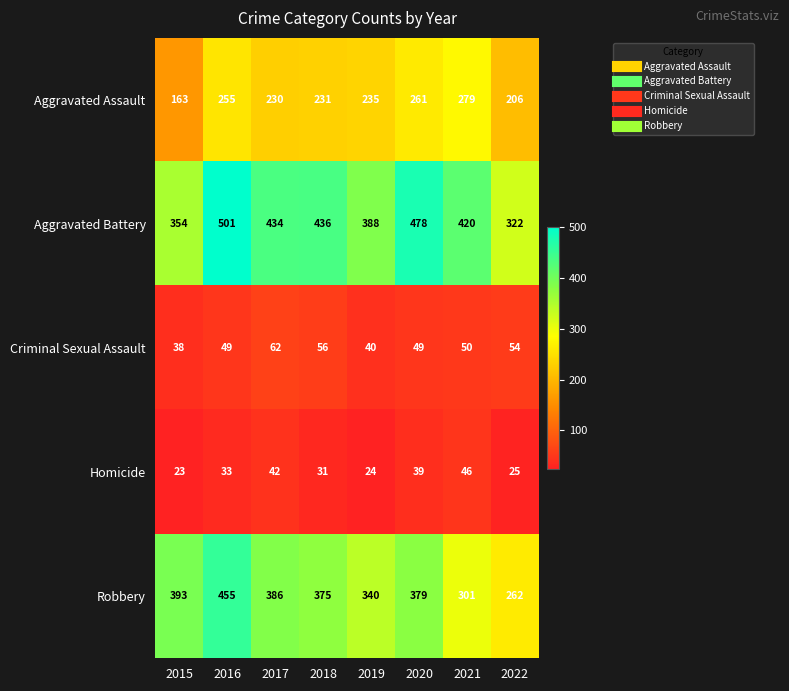

What is the maximum value shown in the chart?

501